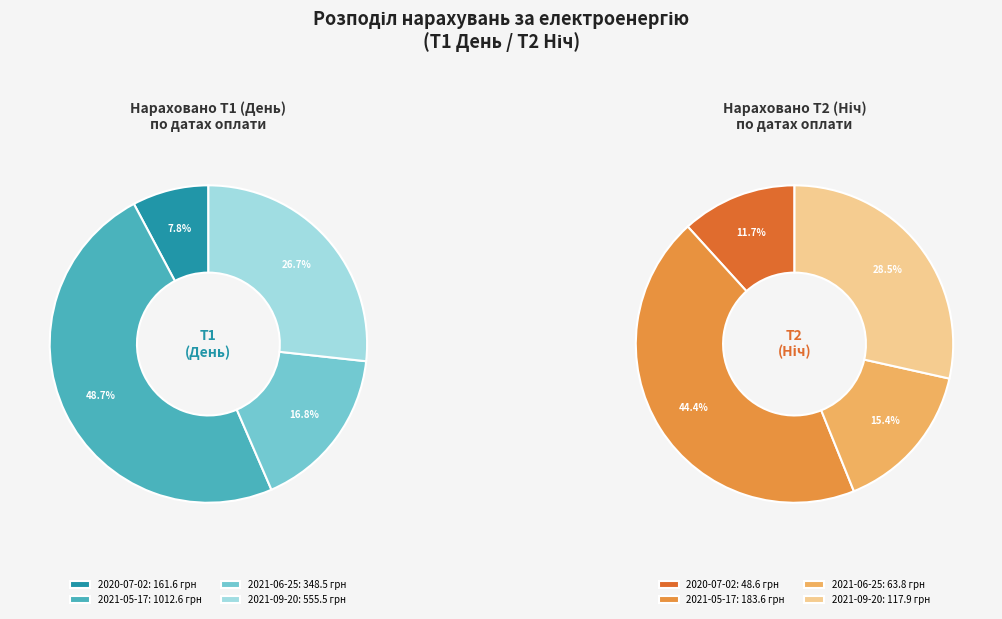

True or false: 2021-05-17 accounts for 44% of the total.

True